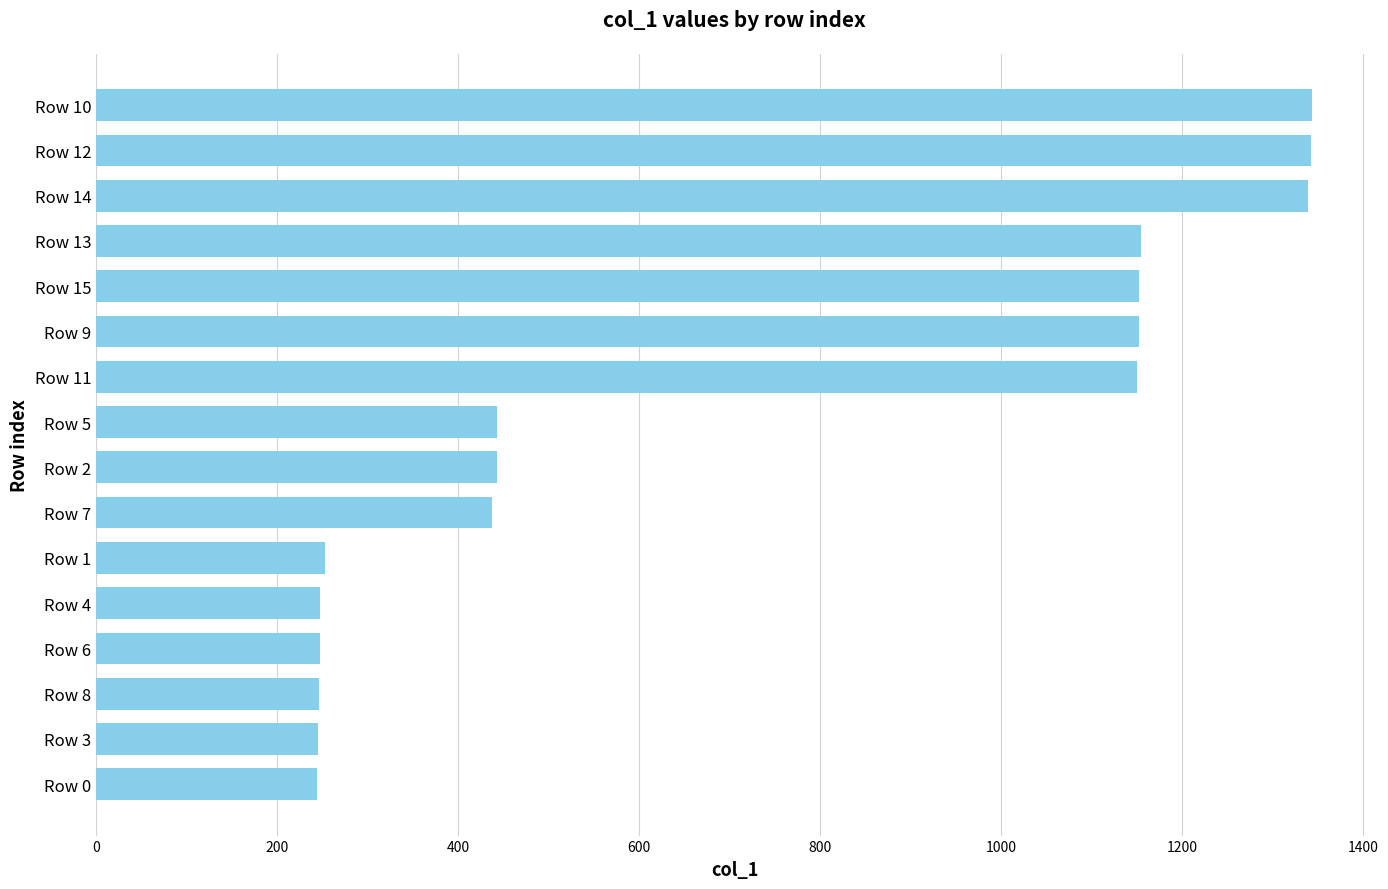

How many bars are there in total?

16